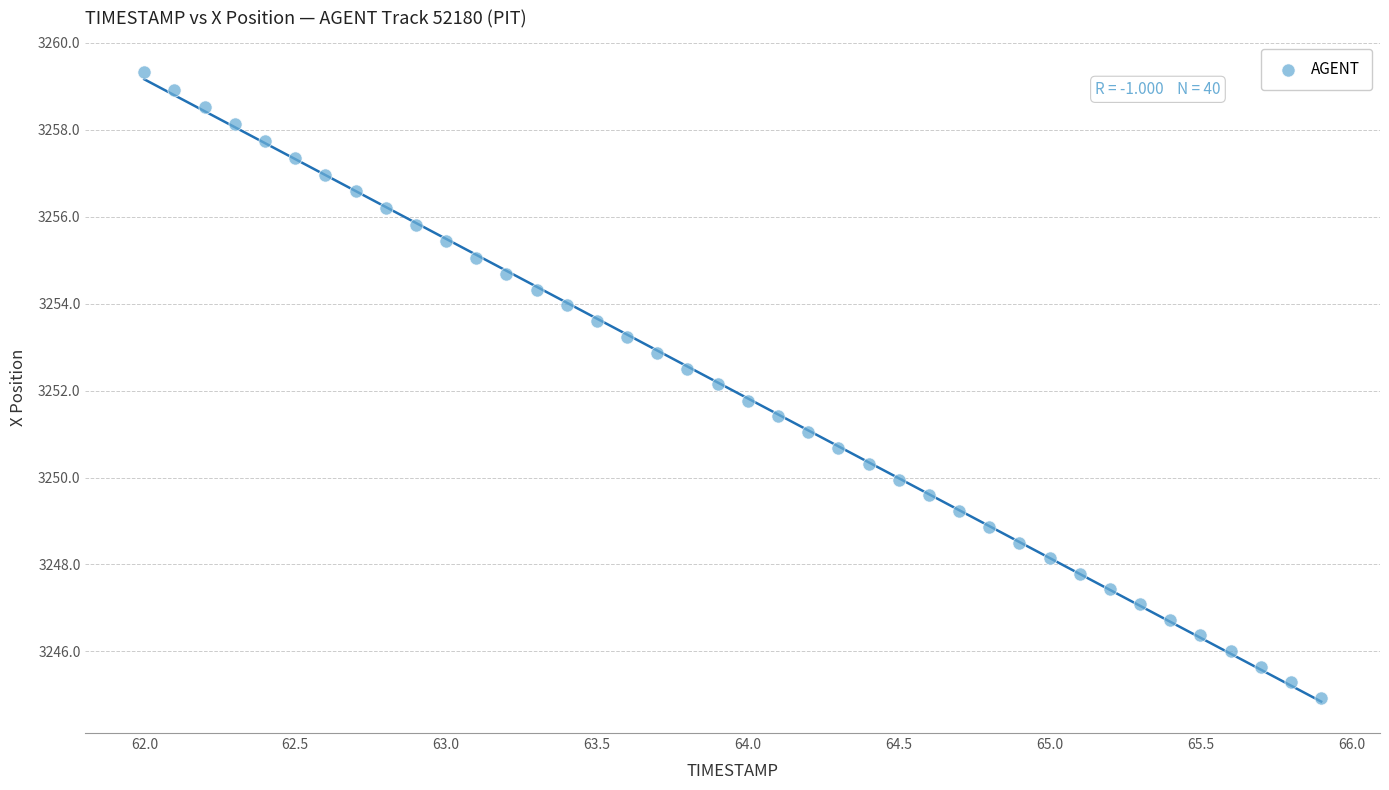

What is the range of Y values (max minus min)?

14.4